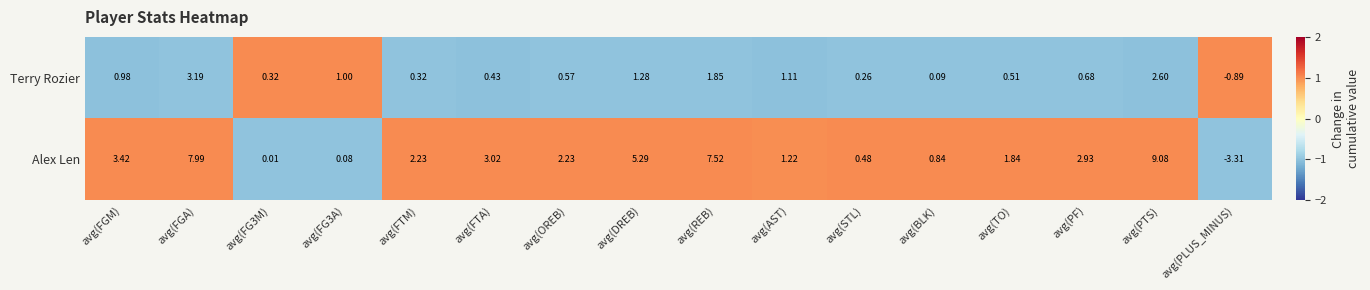

Count the number of data series in this chart.

2